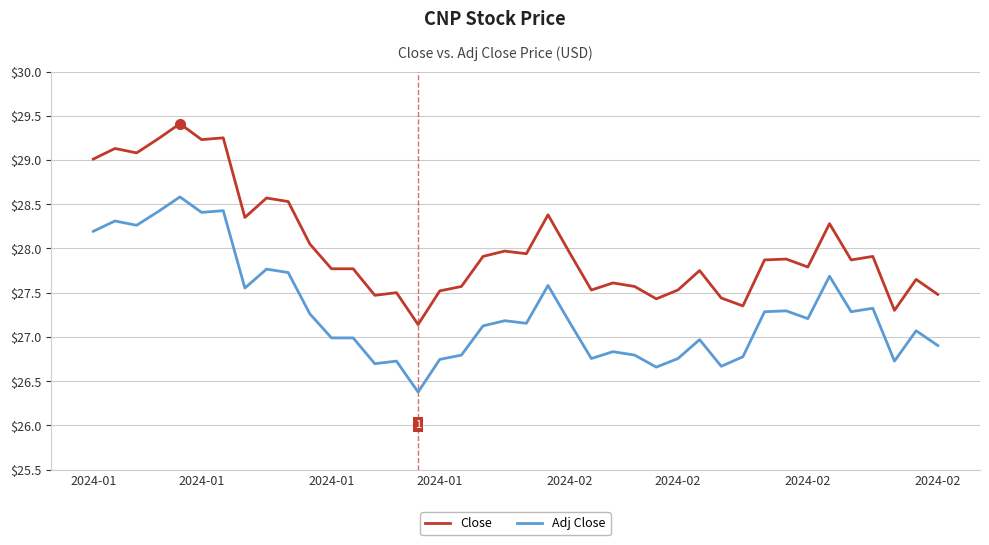

Which series has the largest range (max minus min)?

Close